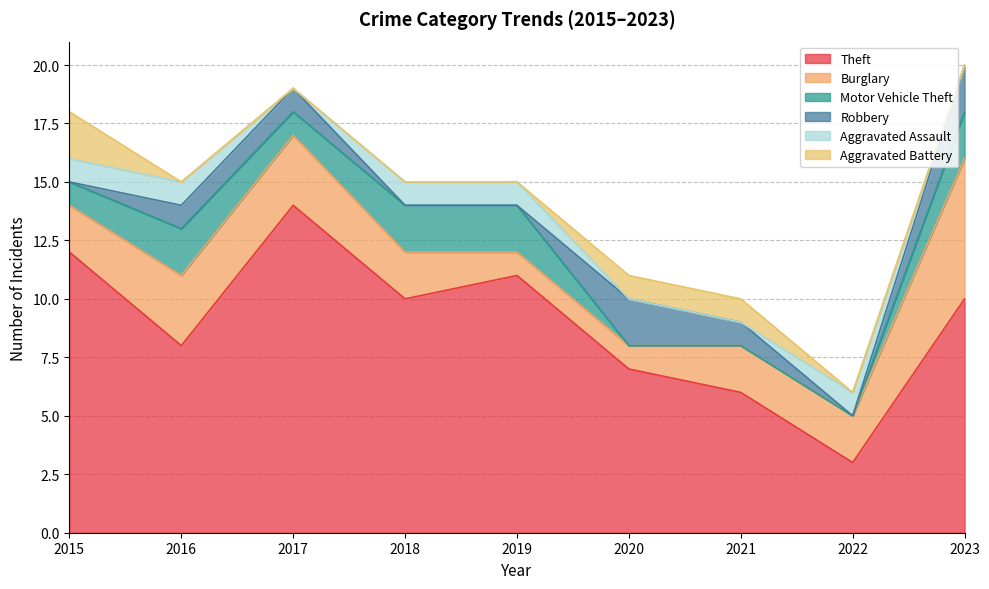

What is the average value of the Motor Vehicle Theft series?

1